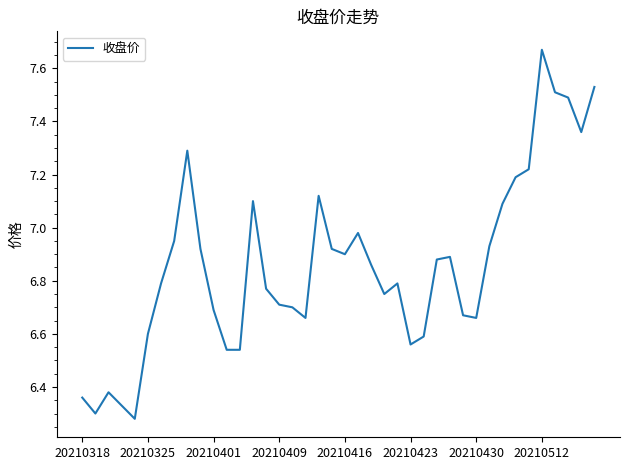

What is the difference between the maximum and minimum values?

1.4